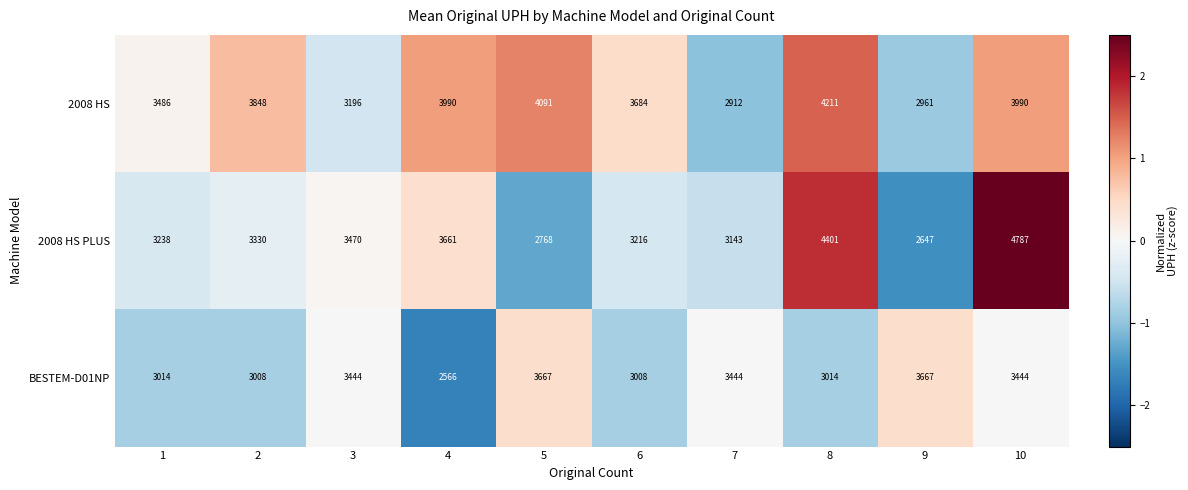

Which series has the largest range (max minus min)?

2008 HS PLUS